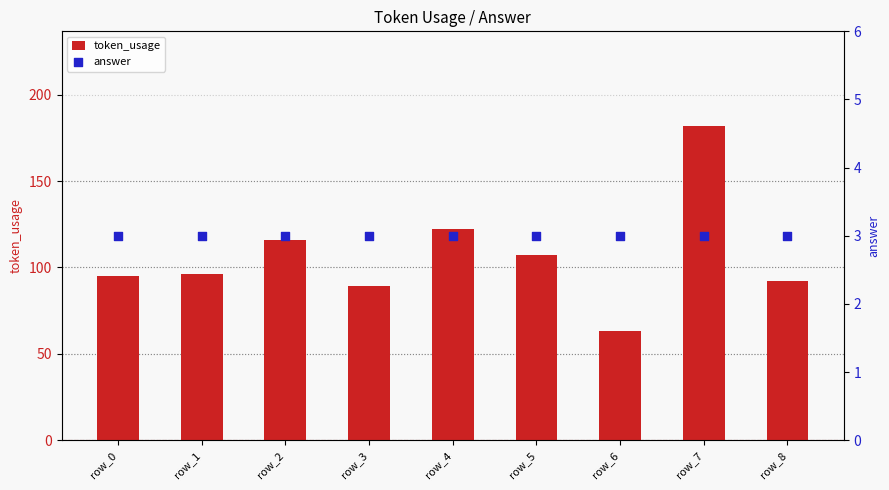

Which series reaches the maximum Y coordinate?

token_usage